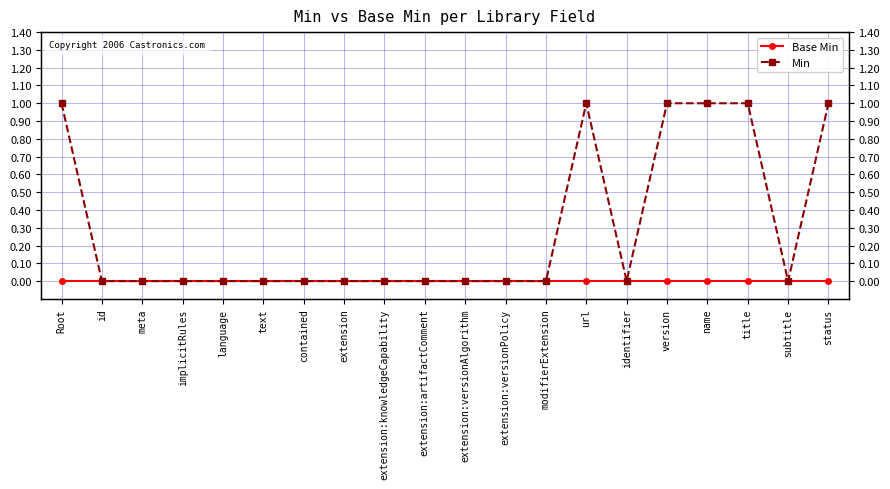

What is the label of the 14th point from the right?

contained